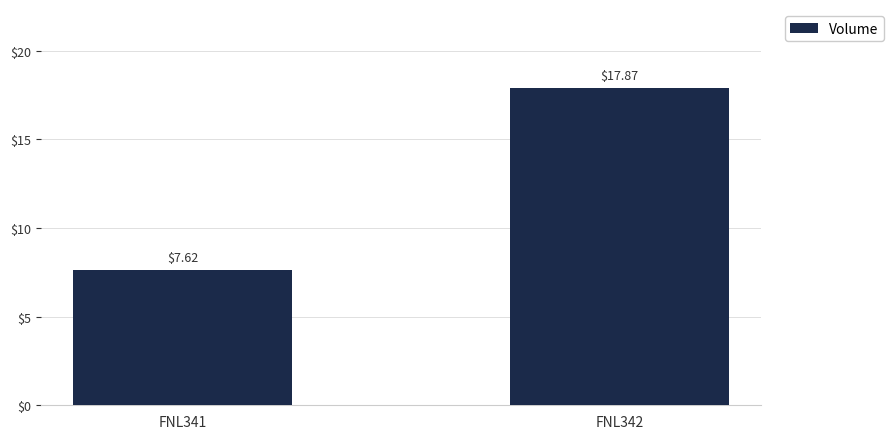

Which has a higher value, FNL342 or FNL341?

FNL342